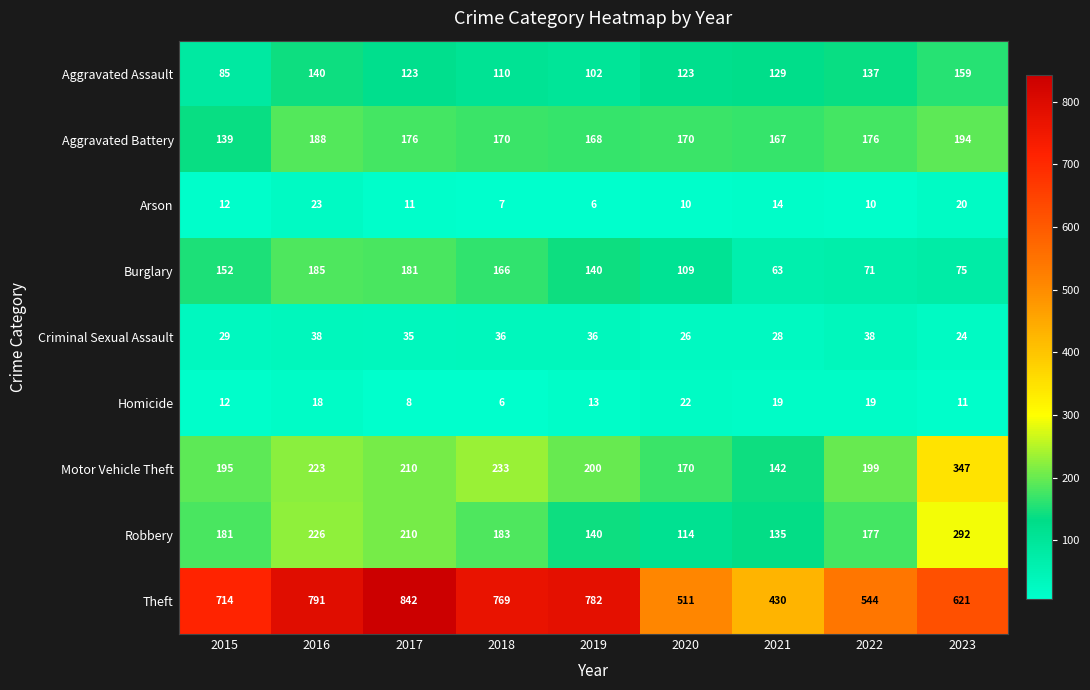

At which label is Theft closest to 636?

2023